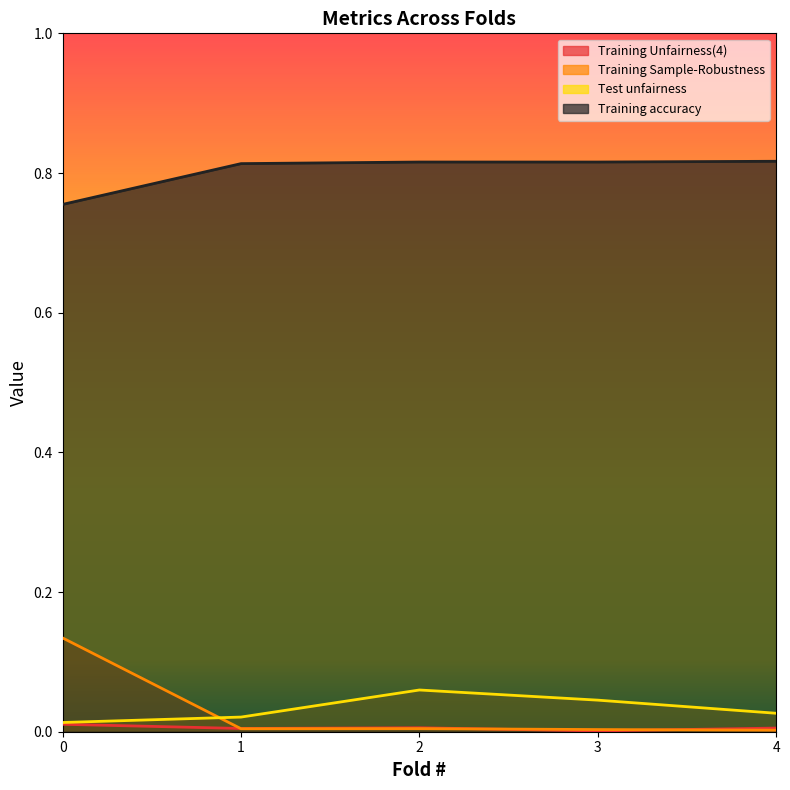

What are all the series names shown in the legend?

Training Unfairness(4), Training Sample-Robustness, Test unfairness, Training accuracy